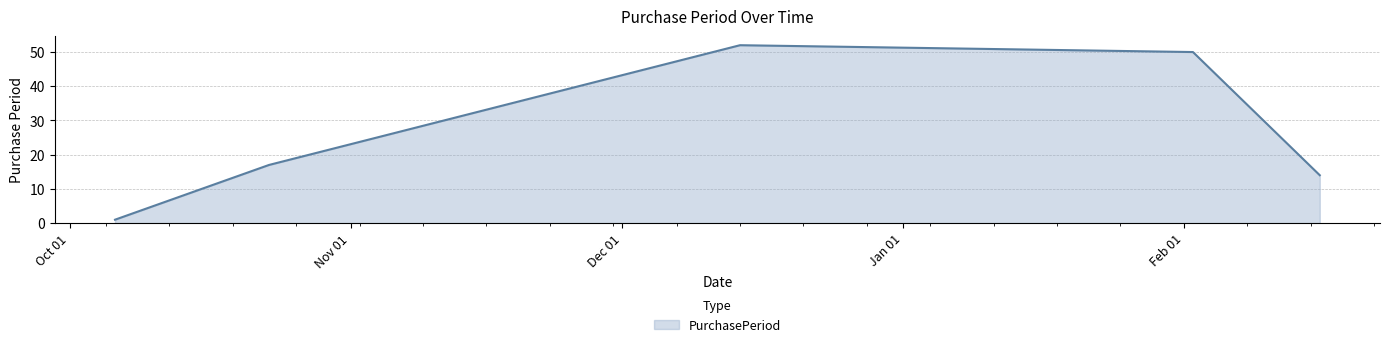

How many interior local peaks (higher than both neighbors) does the data have?

1